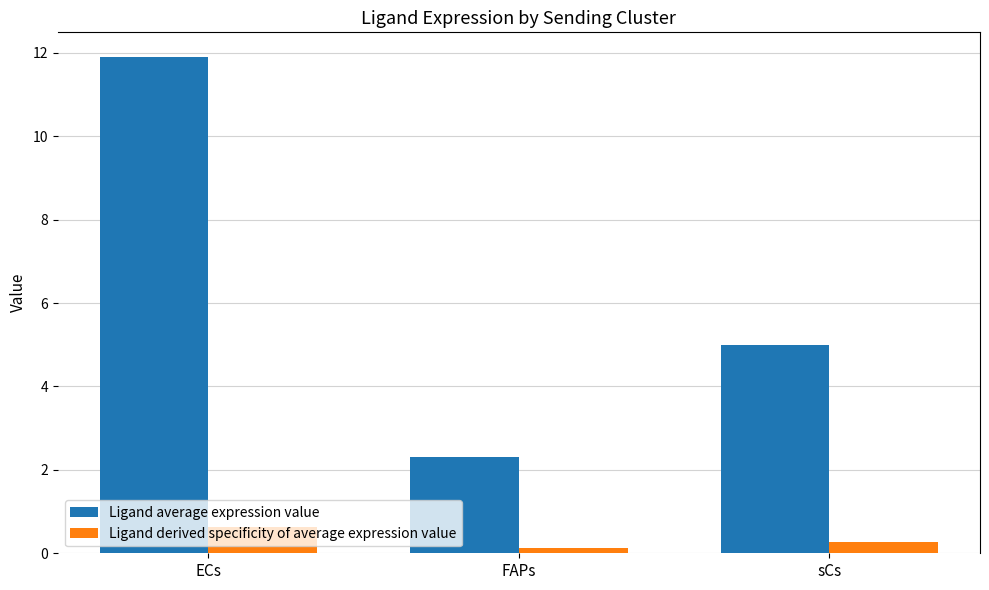

At which label does Ligand derived specificity of average expression value reach its peak?

ECs